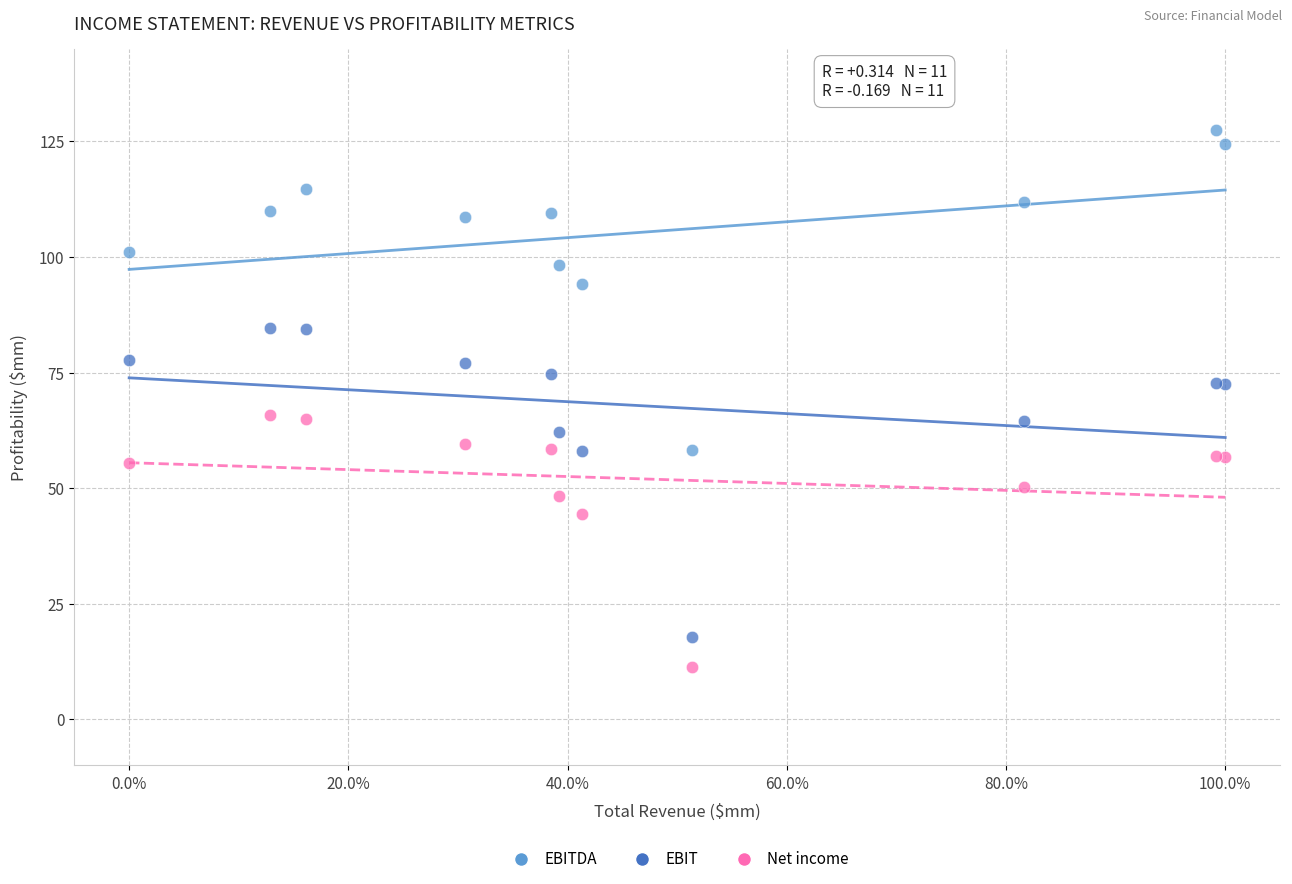

Which series has the widest spread of Y values?

EBITDA